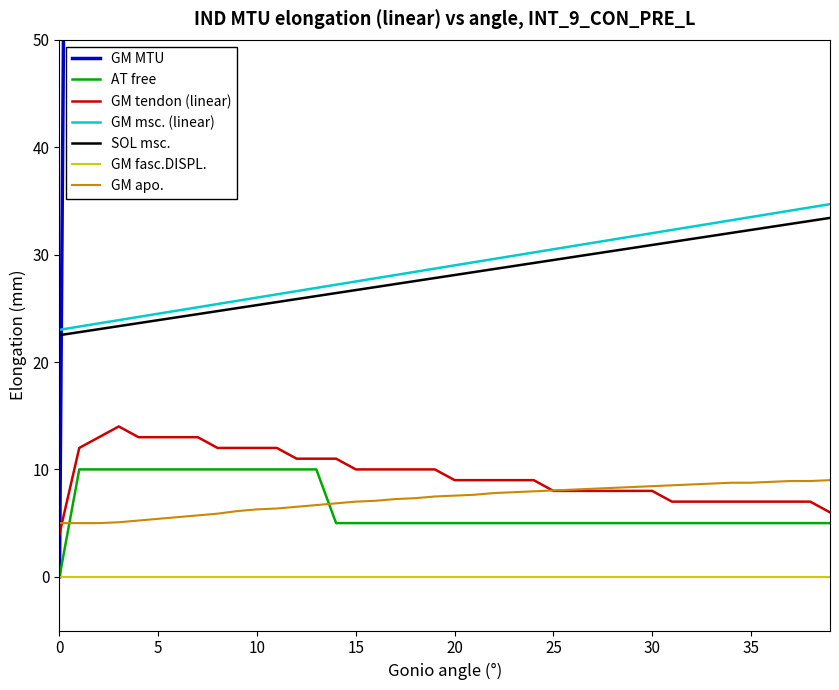

What is the lowest value of the GM apo. series?

5.0